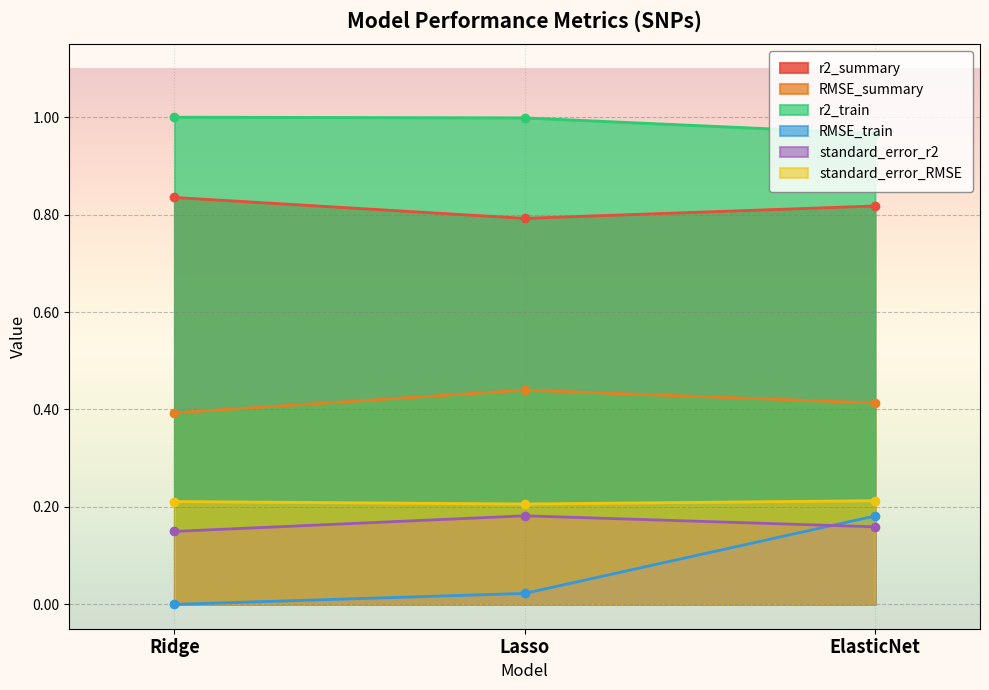

List the series in order of their peak value, lowest first.

RMSE_train, standard_error_r2, standard_error_RMSE, RMSE_summary, r2_summary, r2_train